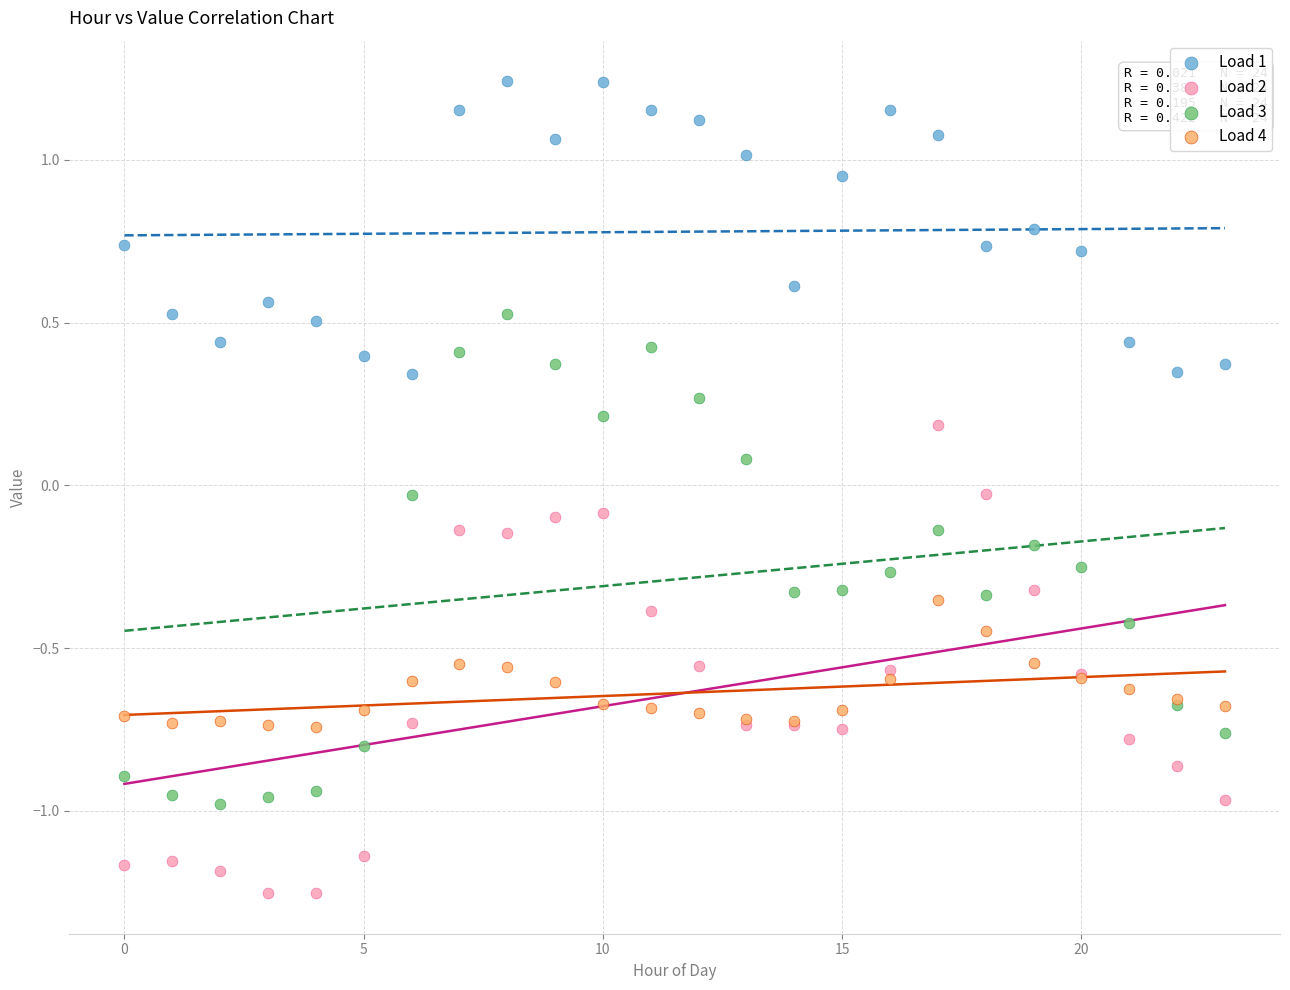

Which series reaches the minimum Y coordinate?

Load 2